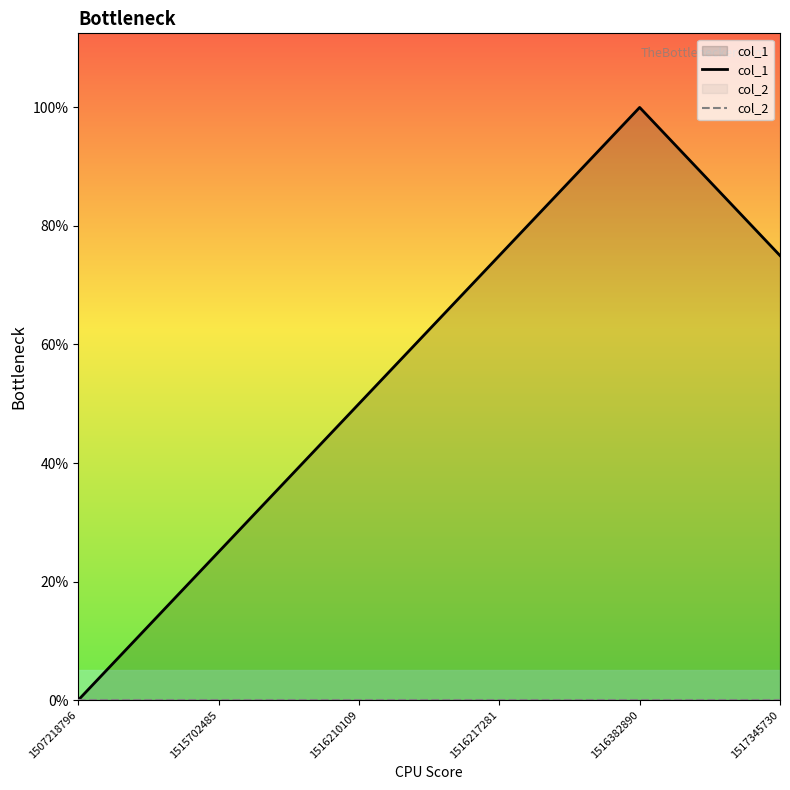

At which category is the sum across all series the highest?

1516382890